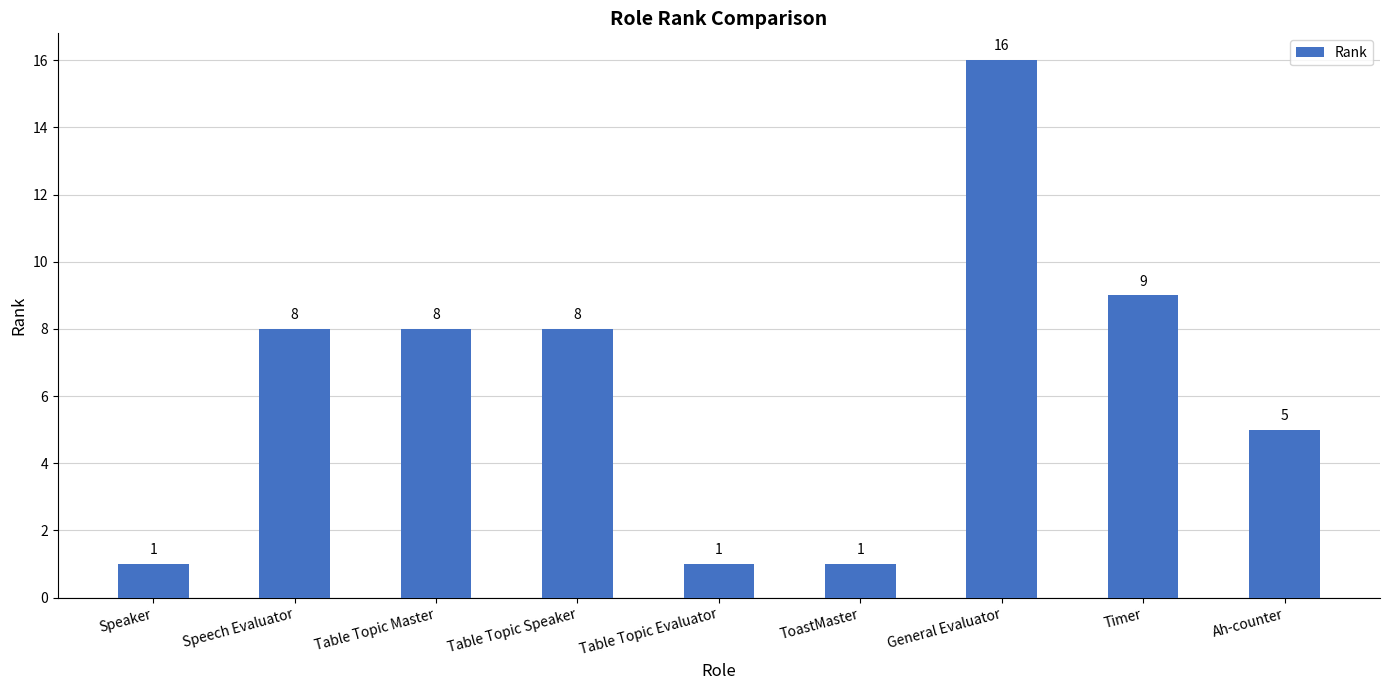

Which has a higher value, Table Topic Evaluator or Timer?

Timer